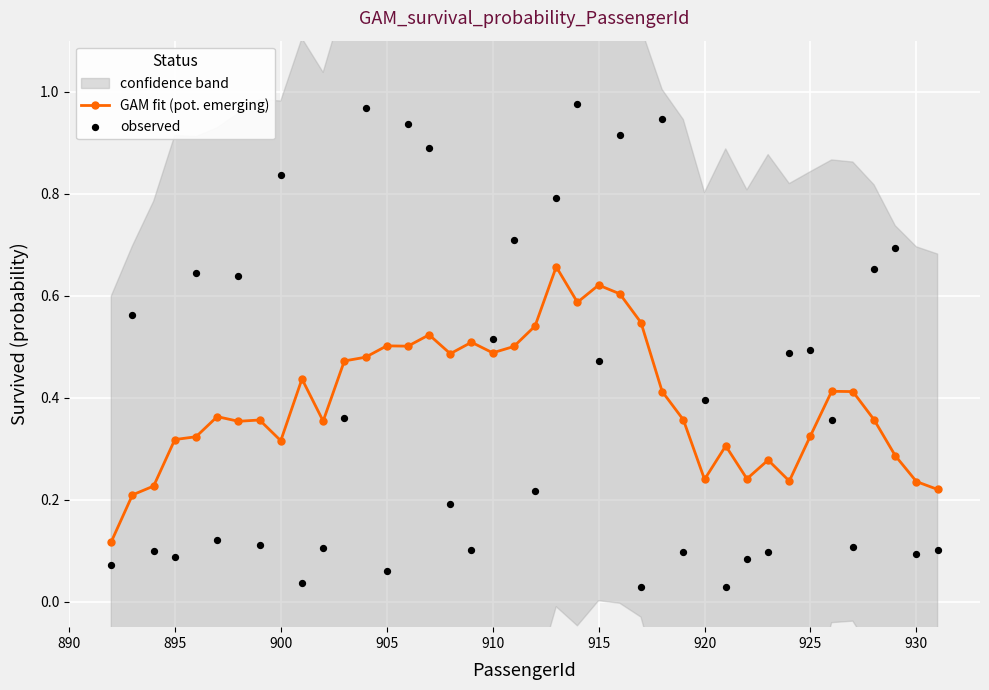

The value of GAM fit (pot. emerging) at 895 is 0.2. True or false?

False